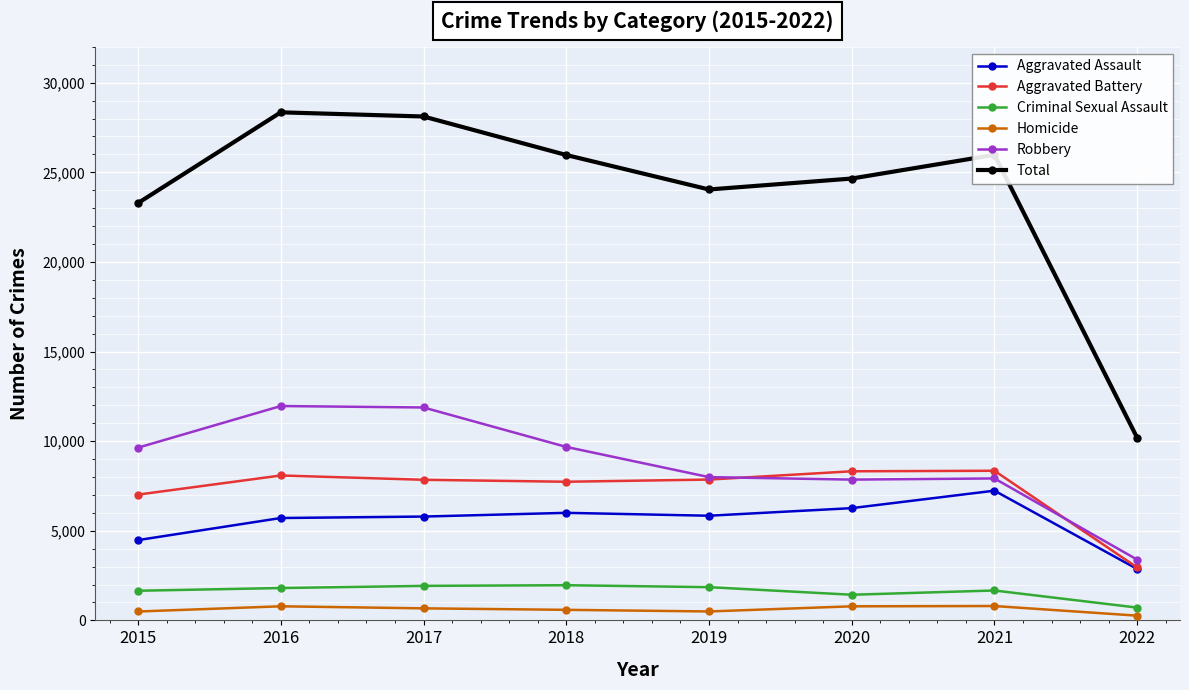

What is the maximum value for Criminal Sexual Assault?

1963